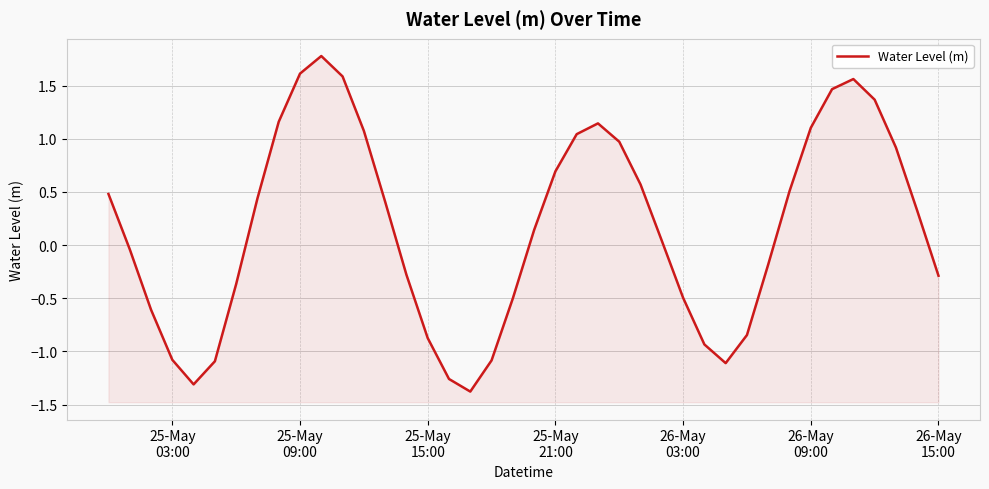

Reading left to right, what are all the values shown in this chart?

0.5	-0.0	-0.6	-1.1	-1.3	-1.1	-0.4	0.4	1.2	1.6	1.8	1.6	1.1	0.4	-0.3	-0.9	-1.3	-1.4	-1.1	-0.5	0.1	0.7	1.0	1.1	1.0	0.6	0.0	-0.5	-0.9	-1.1	-0.8	-0.2	0.5	1.1	1.5	1.6	1.4	0.9	0.3	-0.3